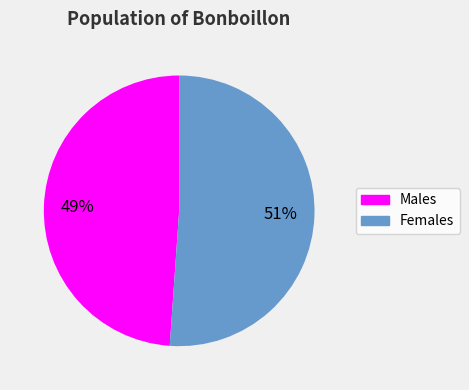

Is there any slice that represents more than half of the pie?

Yes